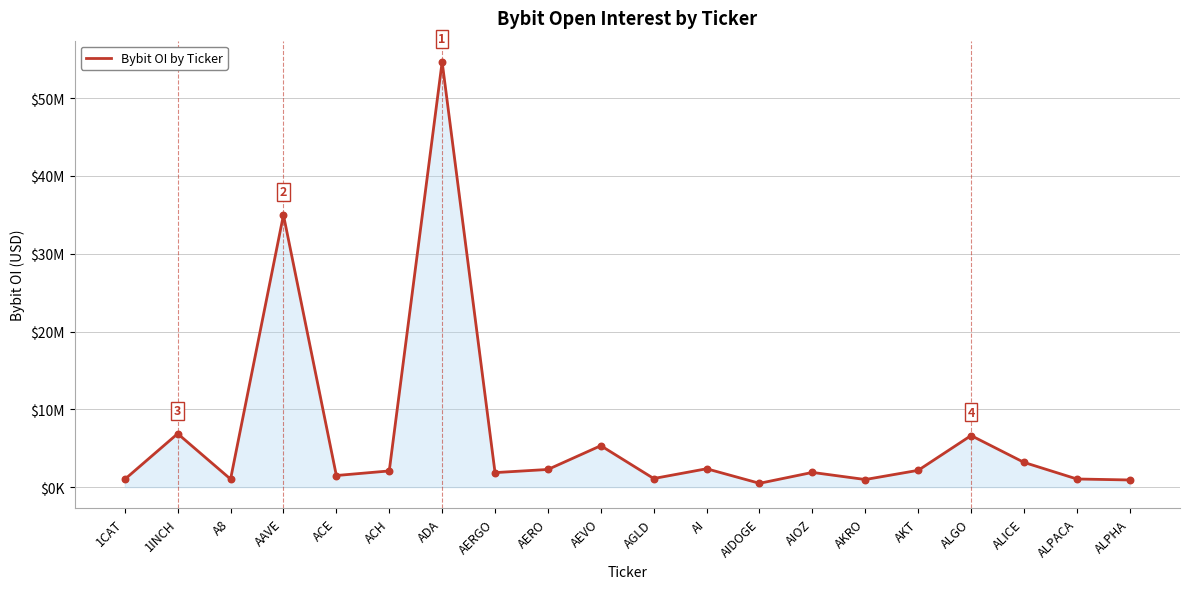

Which has a higher value, ACE or ACH?

ACH